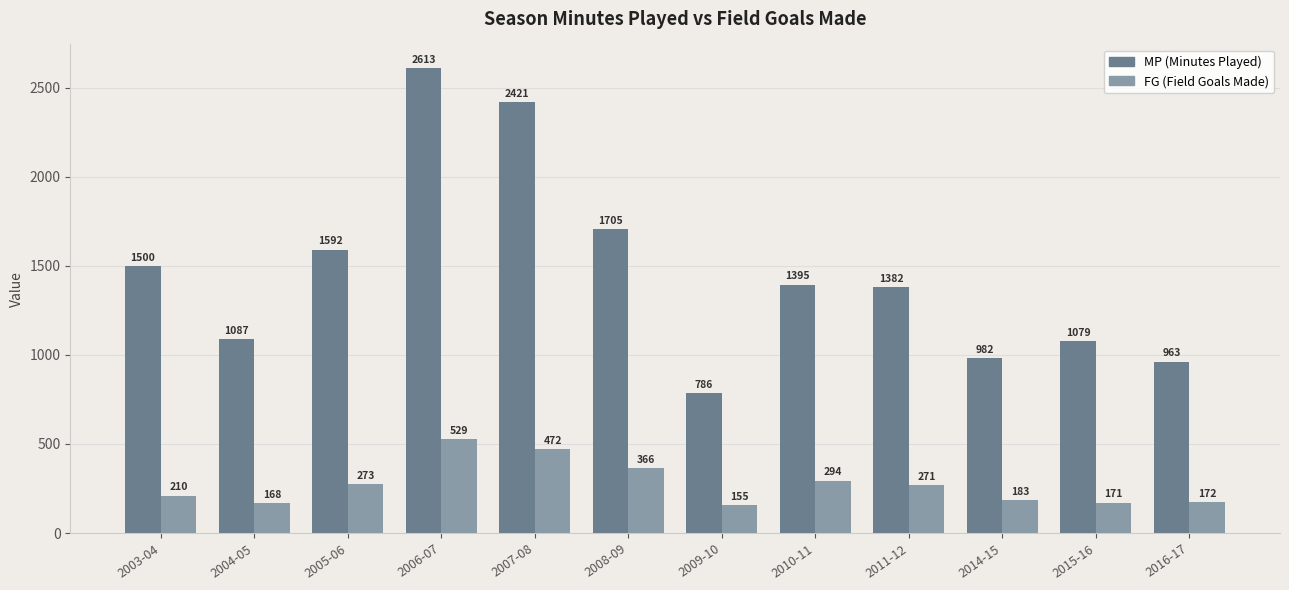

Which label corresponds to the largest value in the chart?

2006-07